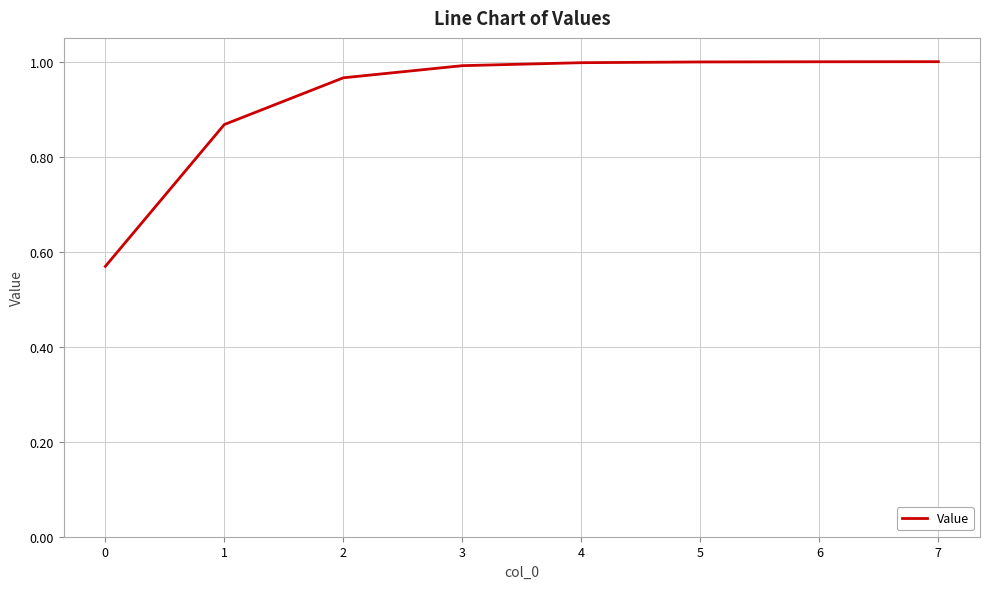

Is it true that the value at 0 is 0.9?

False